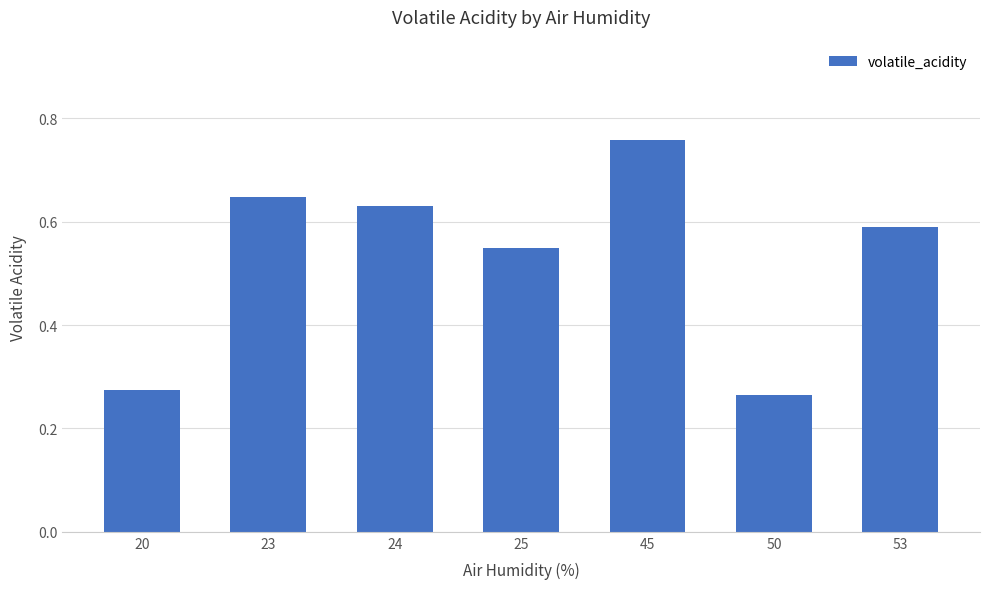

At which category does the chart reach its minimum across all series?

50